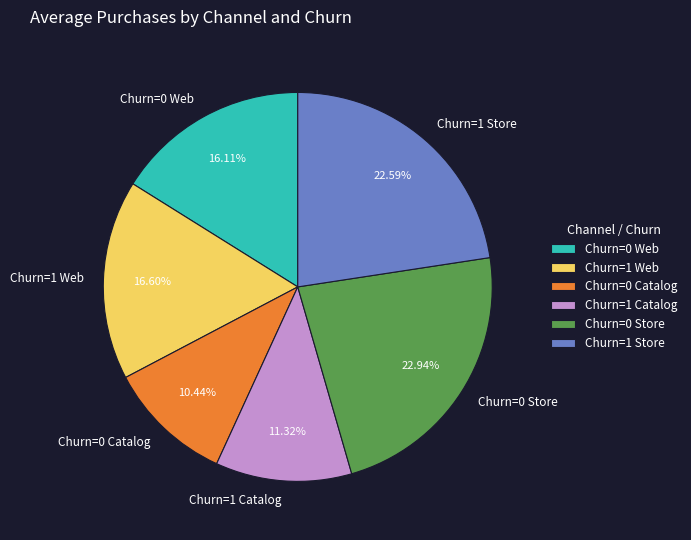

How many slices are in this pie chart?

6